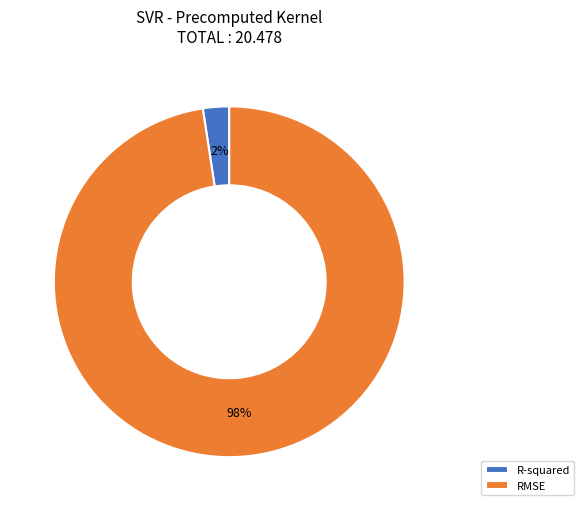

To the nearest percent, what is the average slice percentage?

50%